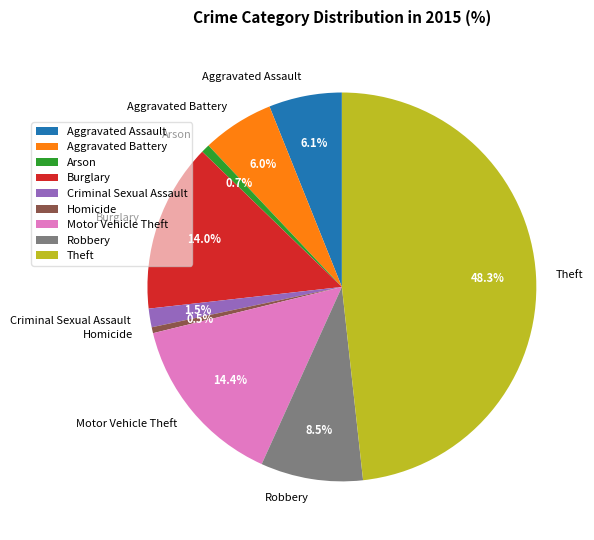

Which category has the biggest portion of the pie?

Theft